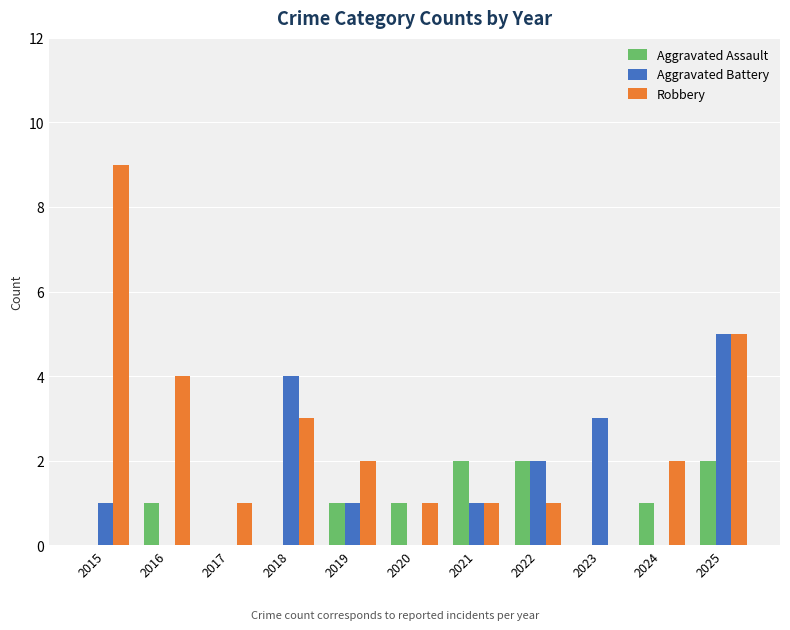

Does the chart contain stacked bars?

No